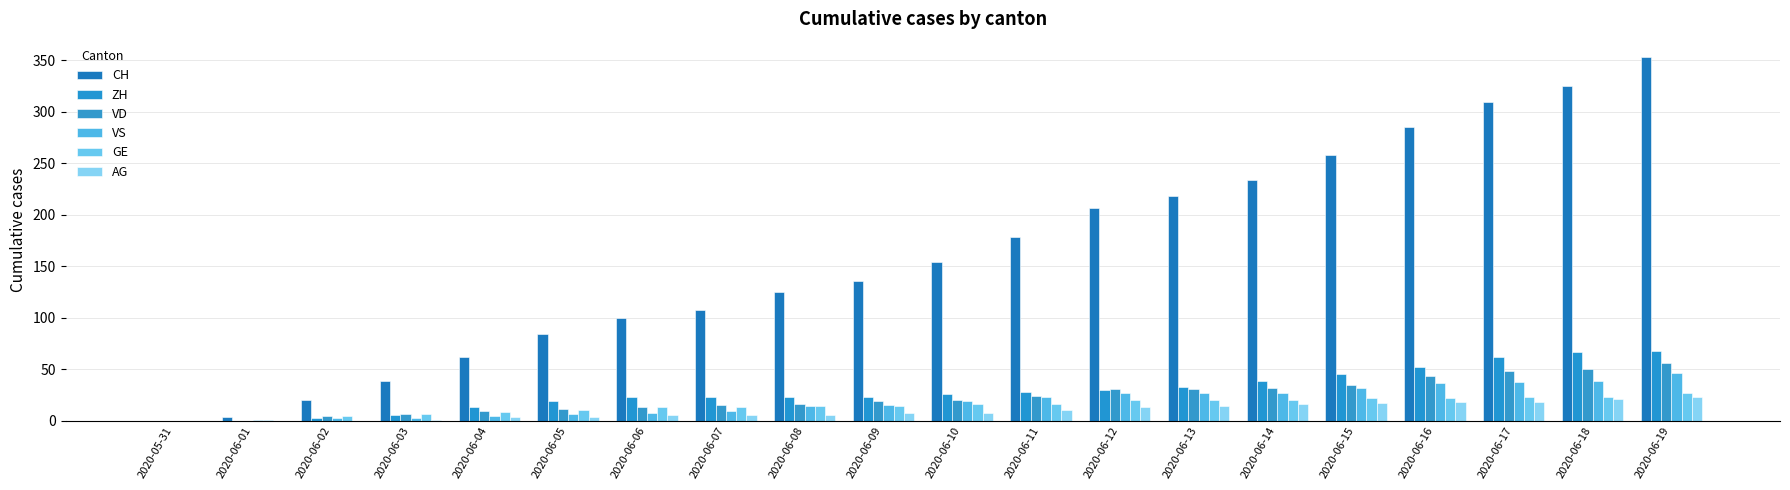

Reading left to right, list all the values displayed in this chart.

CH: 0	3	20	38	62	84	100	107	125	136	154	178	206	218	234	258	285	309	325	353
ZH: 0	0	2	5	13	19	23	23	23	23	26	28	30	33	38	45	52	62	67	68
VD: 0	0	4	6	9	11	13	15	16	19	20	24	31	31	32	35	43	48	50	56
VS: 0	1	2	2	4	6	7	9	14	15	19	23	27	27	27	32	36	37	38	46
GE: 0	1	4	6	8	10	13	13	14	14	16	16	20	20	20	22	22	23	23	27
AG: 0	0	0	1	3	3	5	5	5	7	7	10	13	14	16	17	18	18	21	23